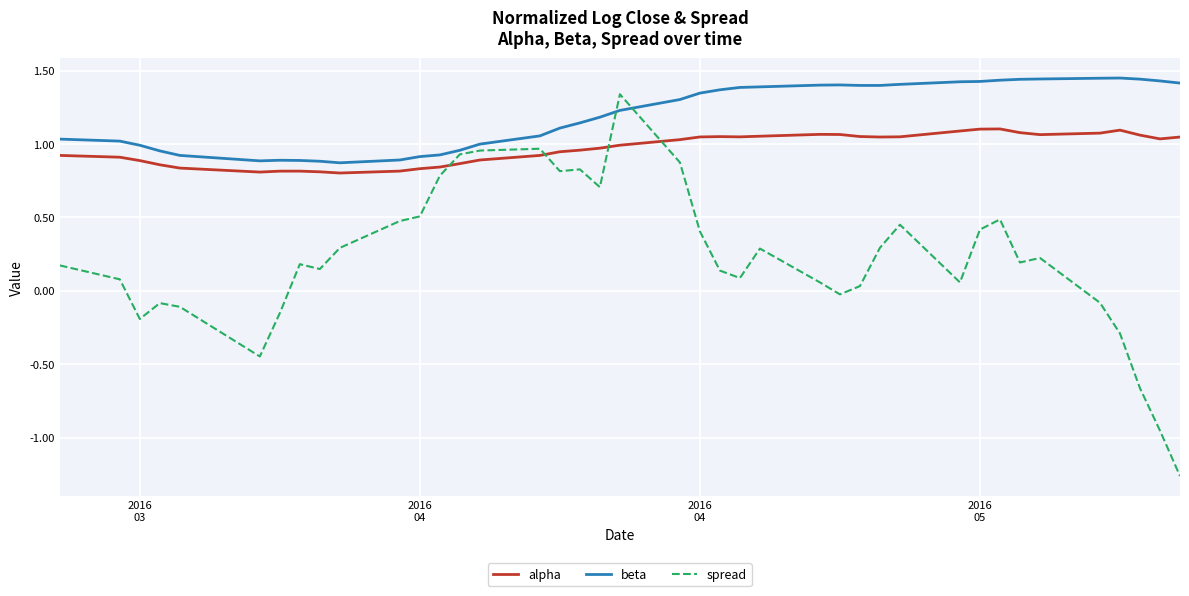

Which series has the widest spread of values?

spread